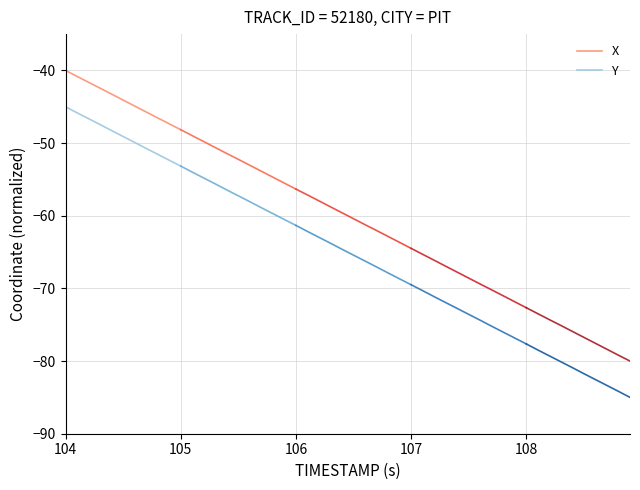

Does the chart display data point markers on the line(s)?

No